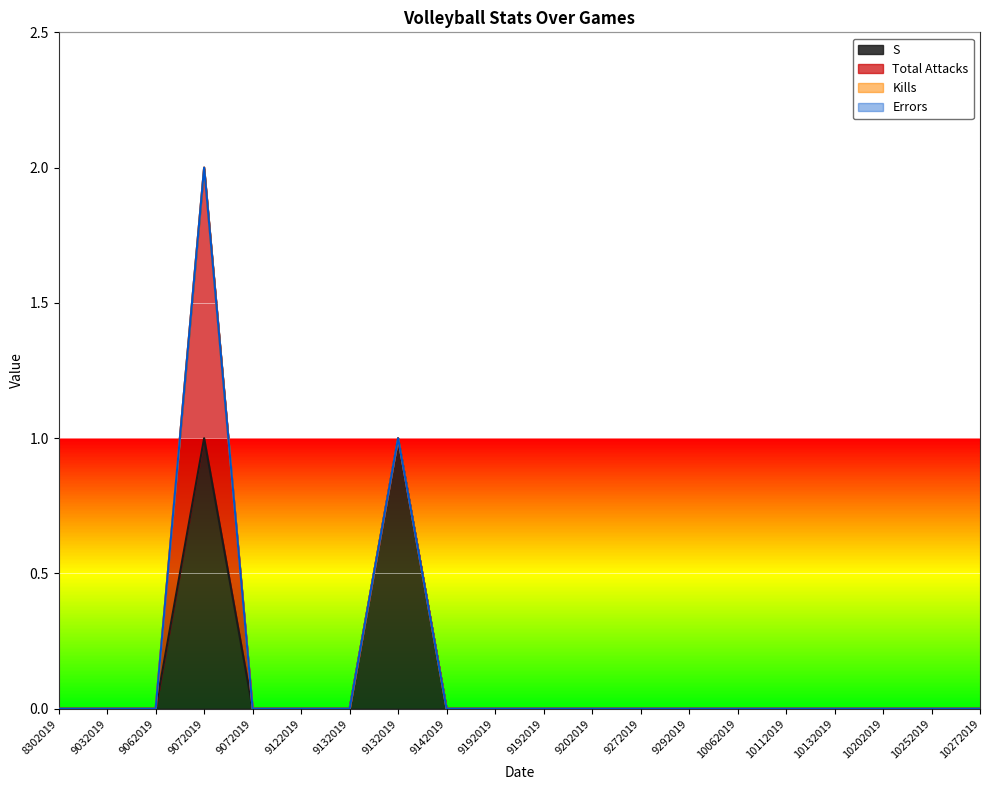

The value of Total Attacks at 9062019 is -1. True or false?

False